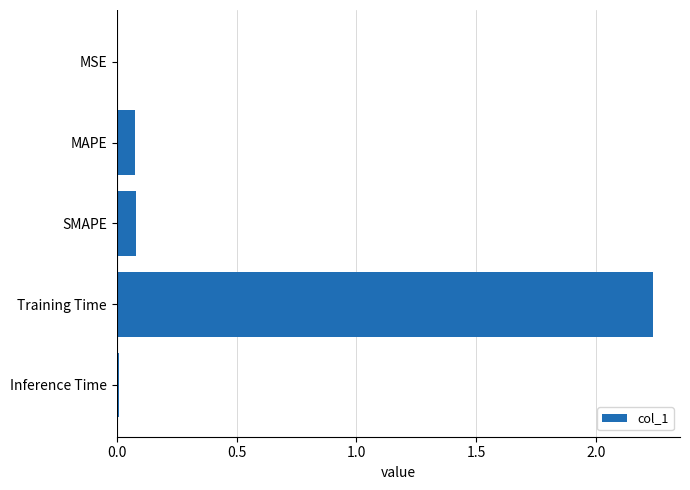

True or false: the data shows 0.1 at MAPE.

True